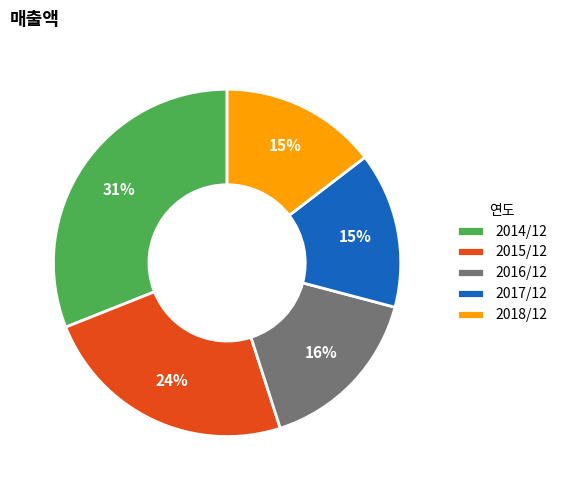

To the nearest percent, what is the average slice percentage?

20%